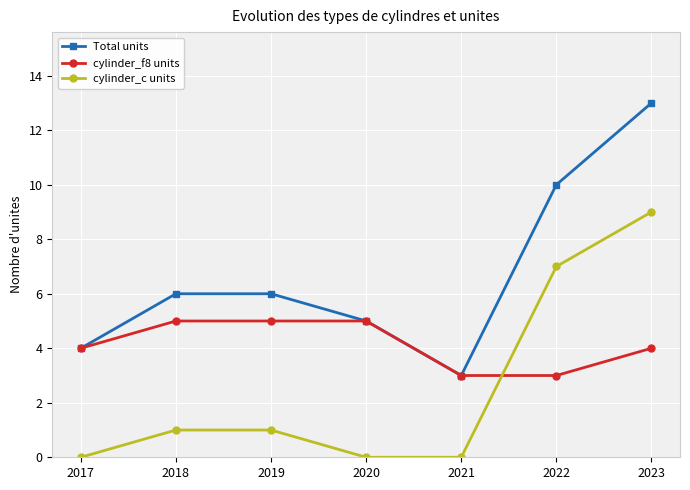

At 2023, list the series in order from smallest to largest.

cylinder_f8 units, cylinder_c units, Total units